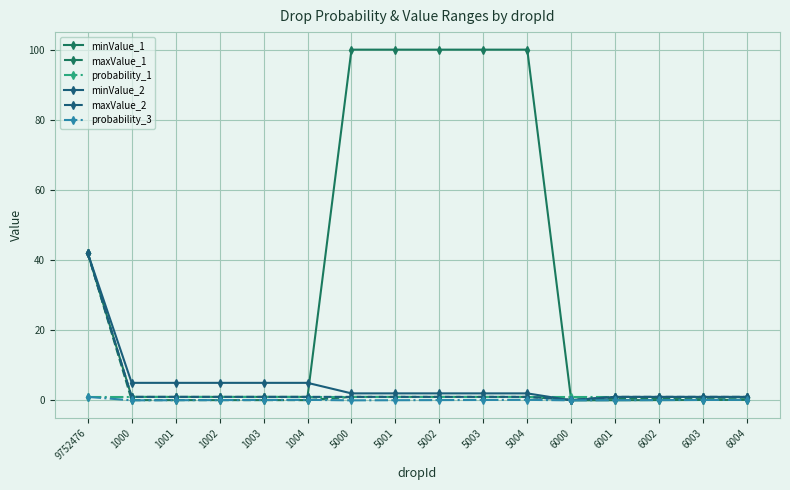

Rank the series at 6004 from highest to lowest value.

probability_1, minValue_2, maxValue_2, maxValue_1, minValue_1, probability_3